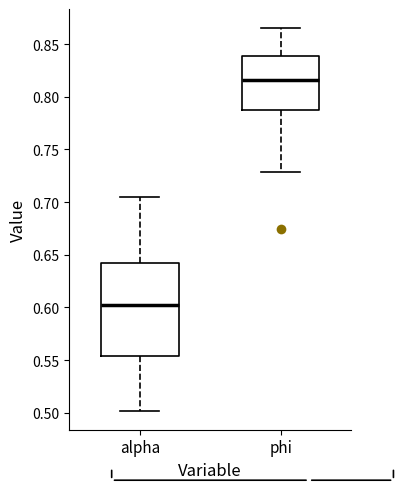

Which box is the tallest, from its lower edge to its upper edge?

alpha